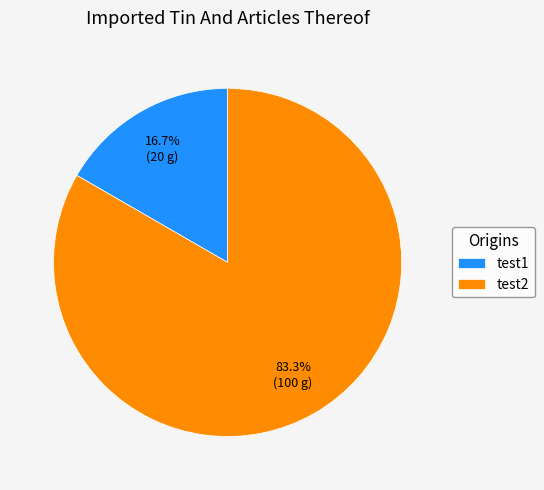

Which slice is the smallest?

test1